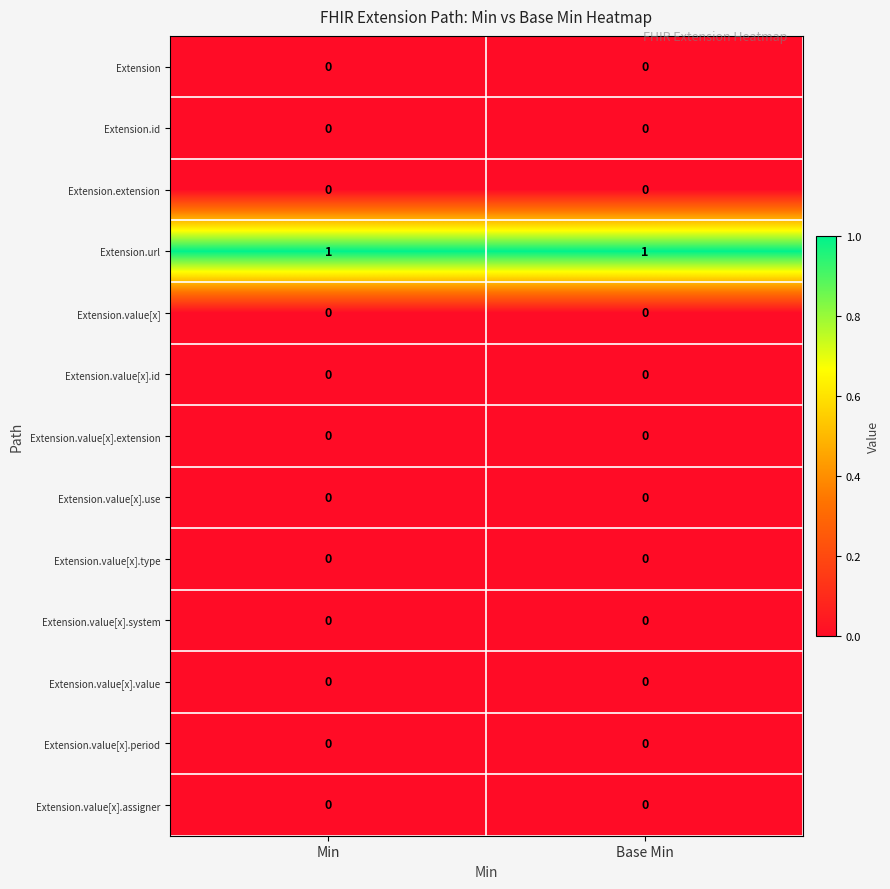

What is the difference between the highest and lowest values at Base Min?

1